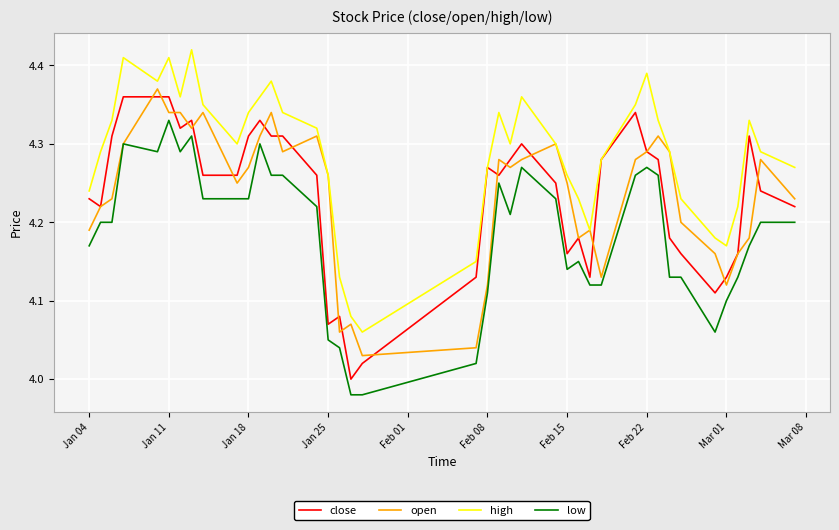

True or false: low and close cross at least once.

False